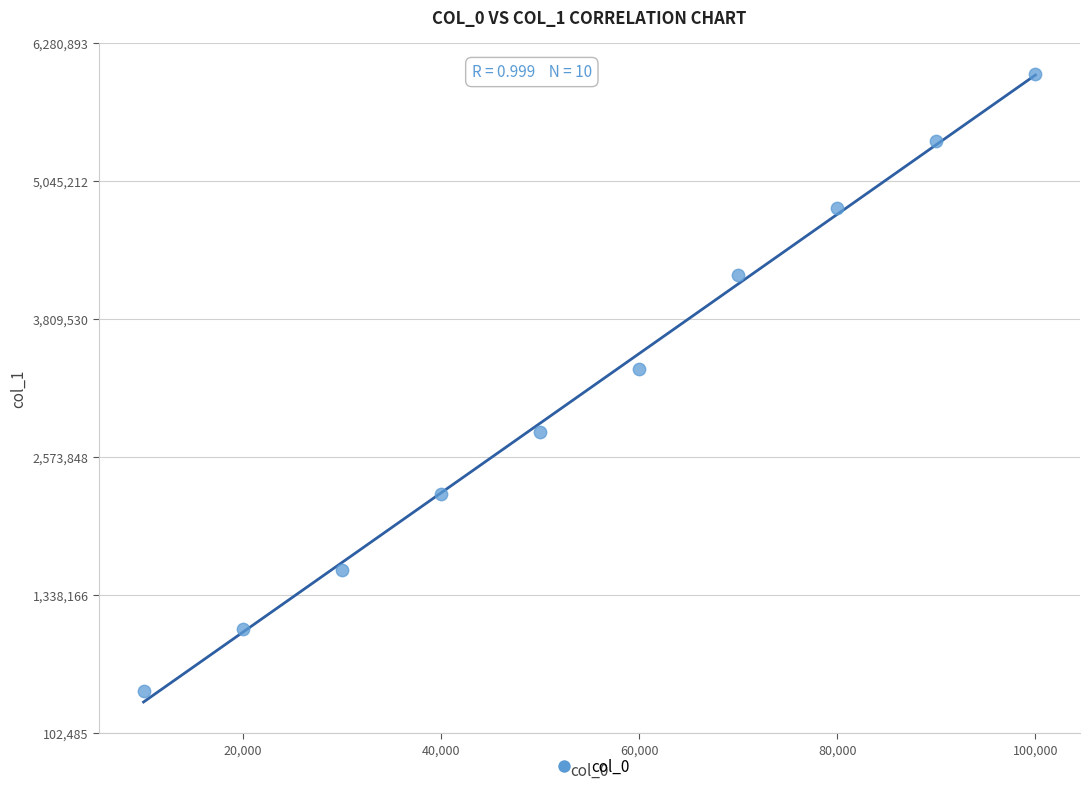

What Y value in the scatter plot is closest to 3240052?

3360059